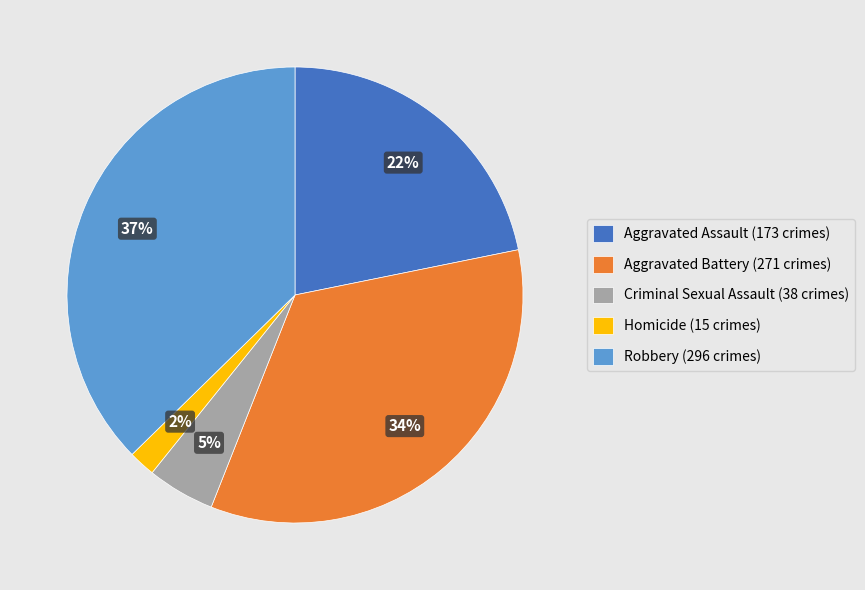

What is the largest slice in the pie chart?

Robbery